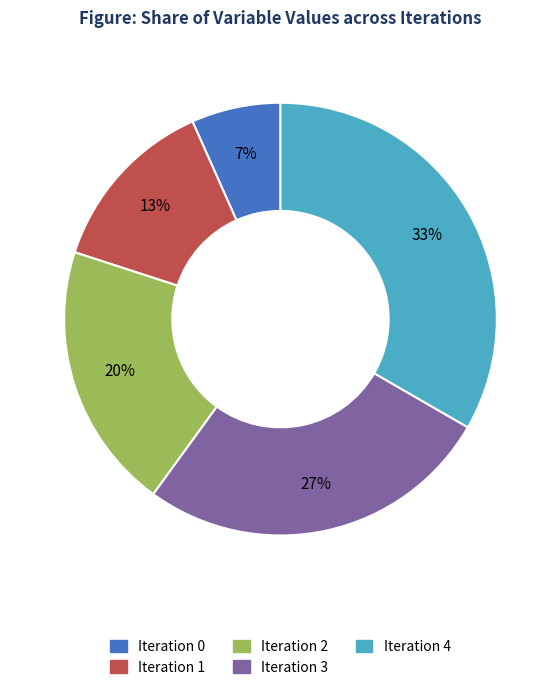

To the nearest percent, what is the average slice percentage?

20%